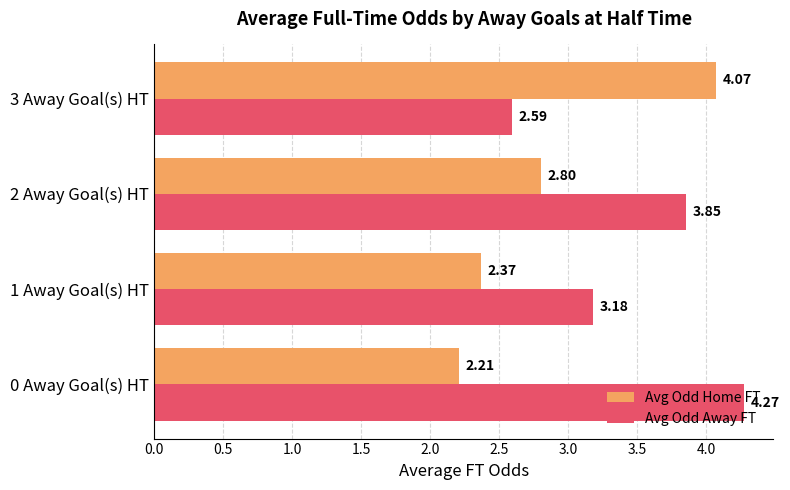

What is the difference between the highest and lowest values at 3 Away Goal(s) HT?

1.5